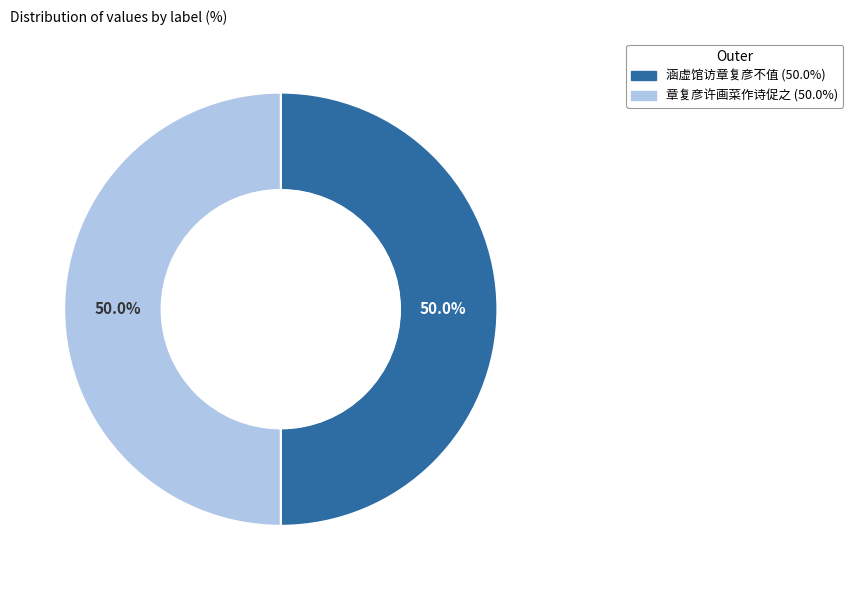

Combined, what portion of the pie is 章复彦许画菜作诗促之 and 涵虚馆访章复彦不值?

100.0%